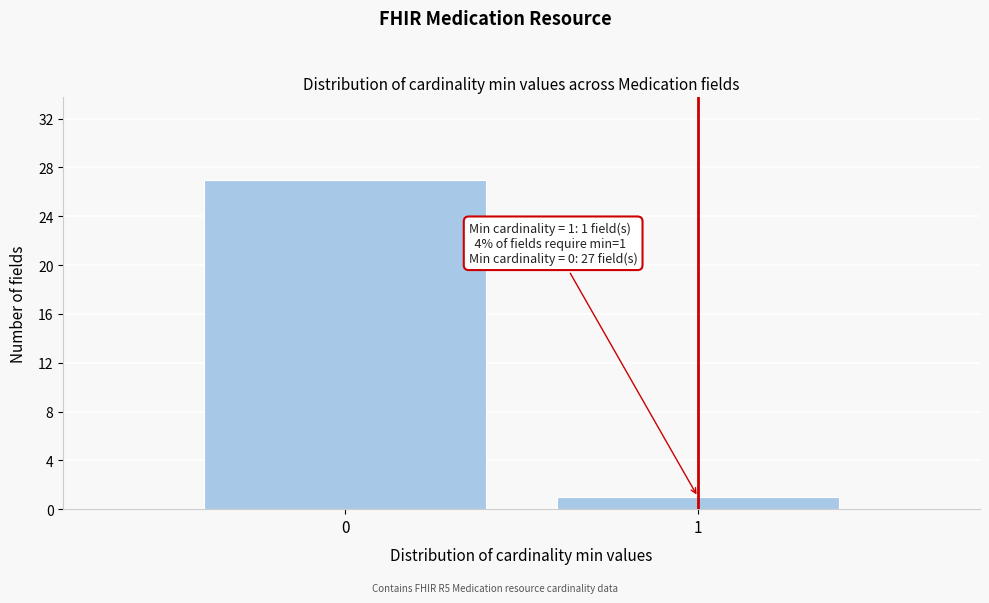

Reading left to right, extract all data points from this chart.

27	1